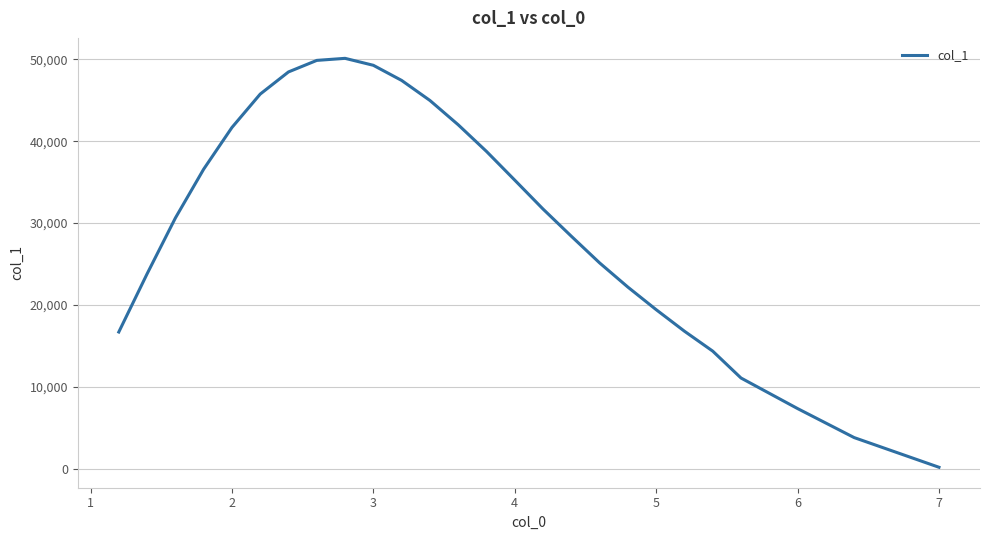

What is the value of the 23rd point from the left?

11086.2